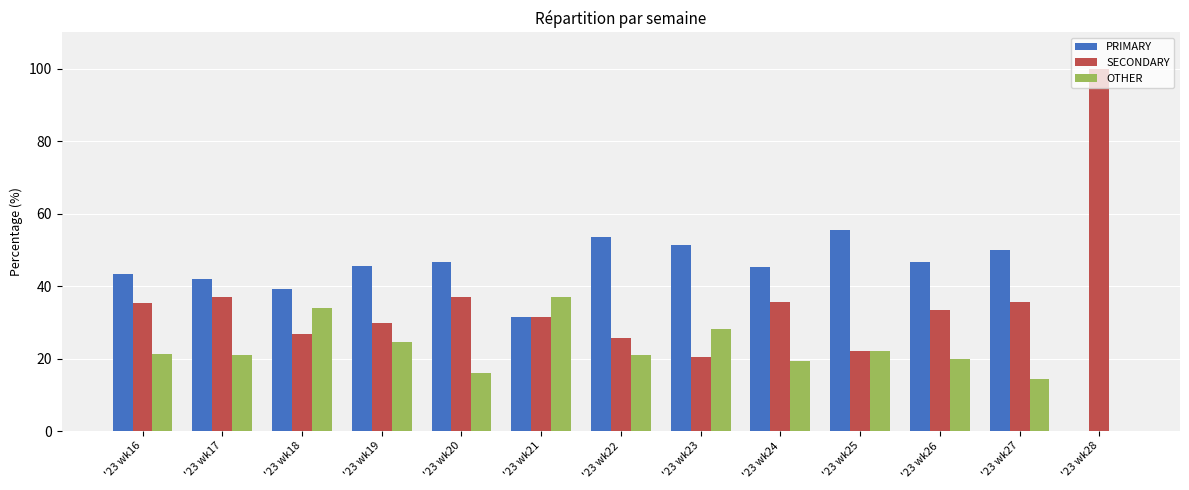

What is the average value of the OTHER series?

21.5